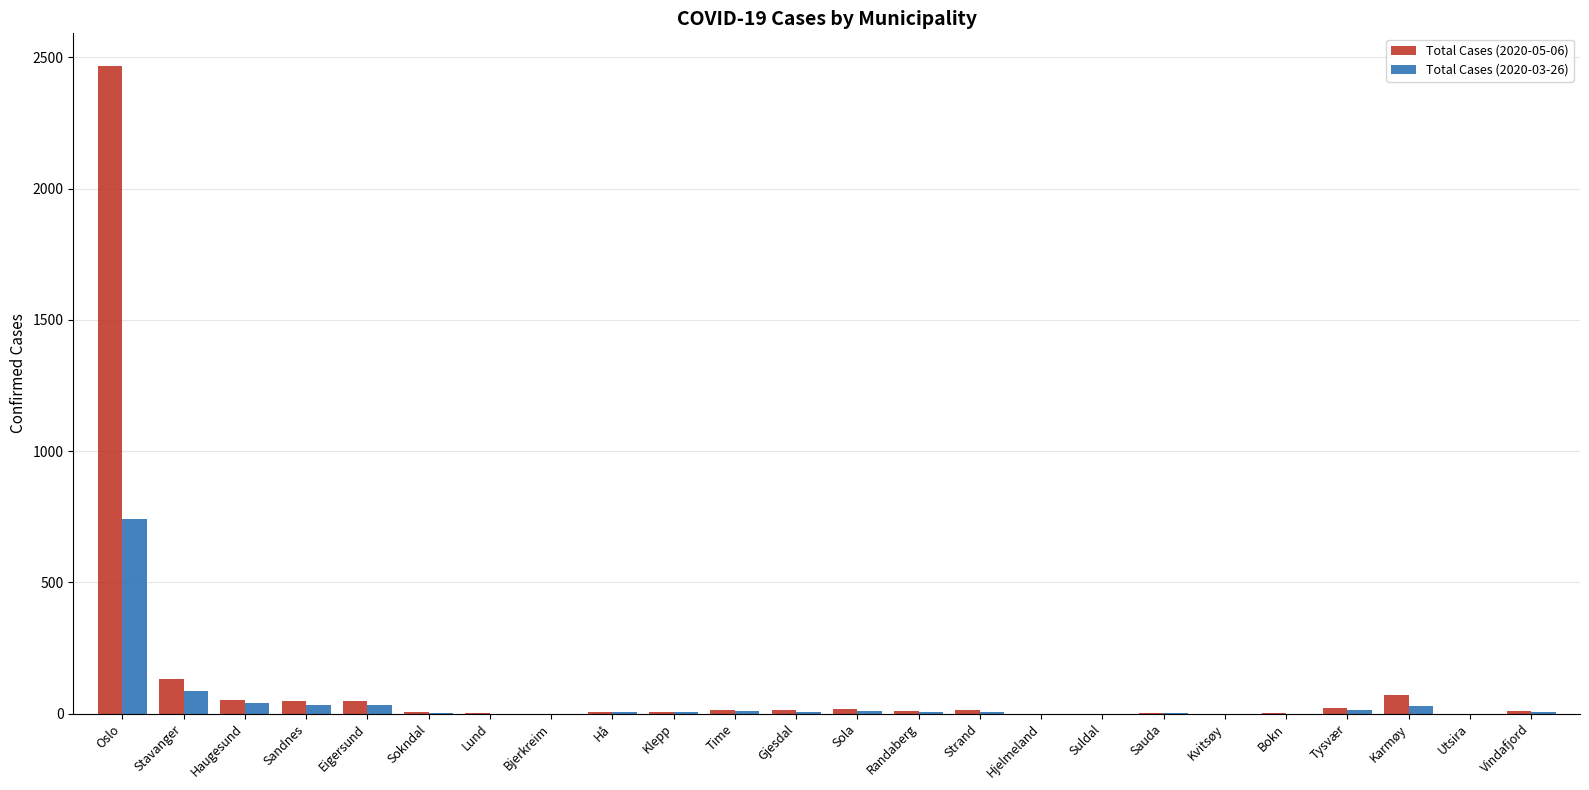

How many data points does each series have?

24